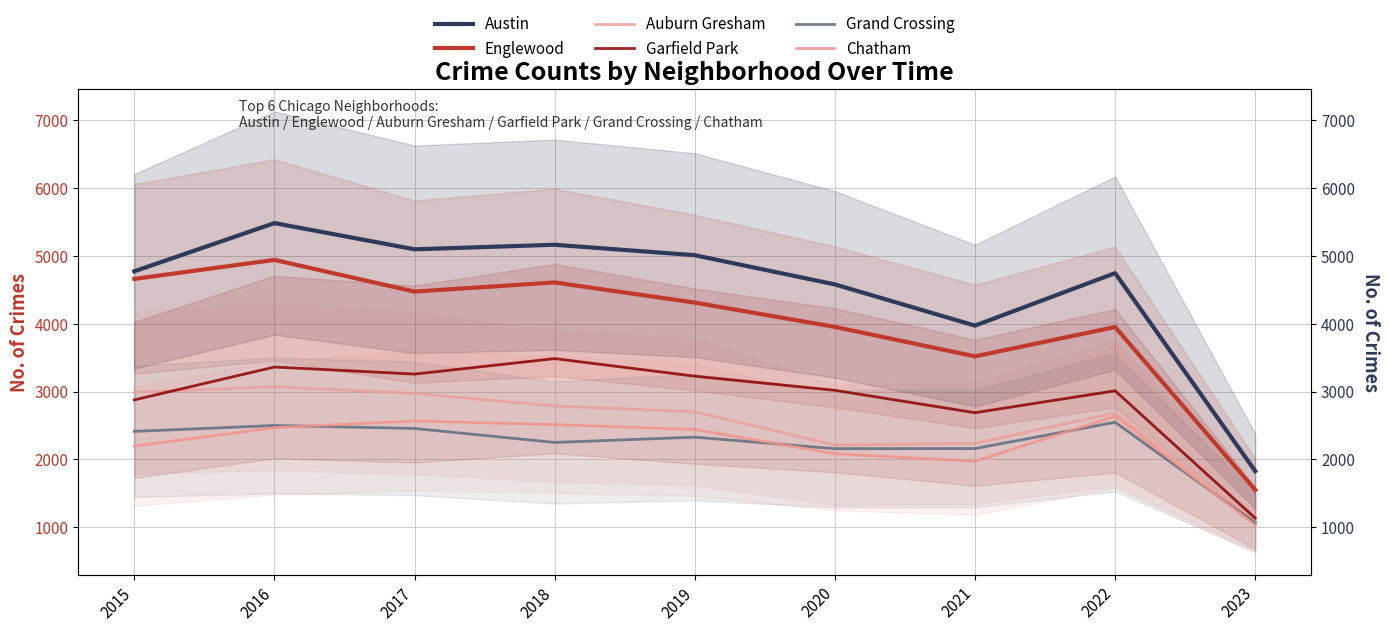

What value does the Austin series have at 2020?

4578